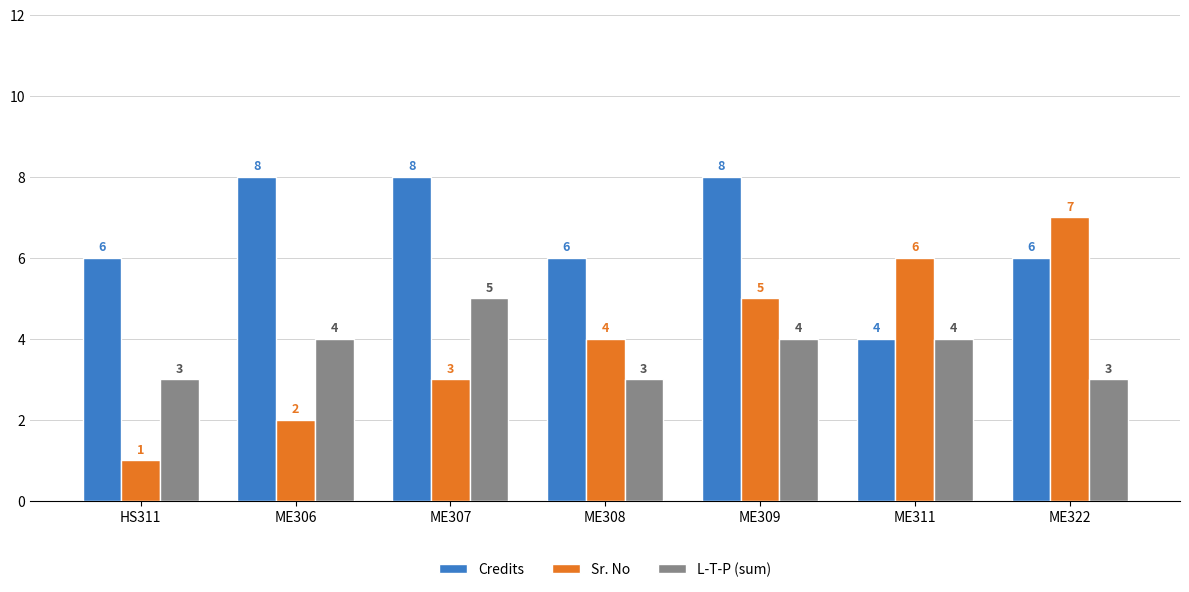

What is the average value of the Credits series?

7